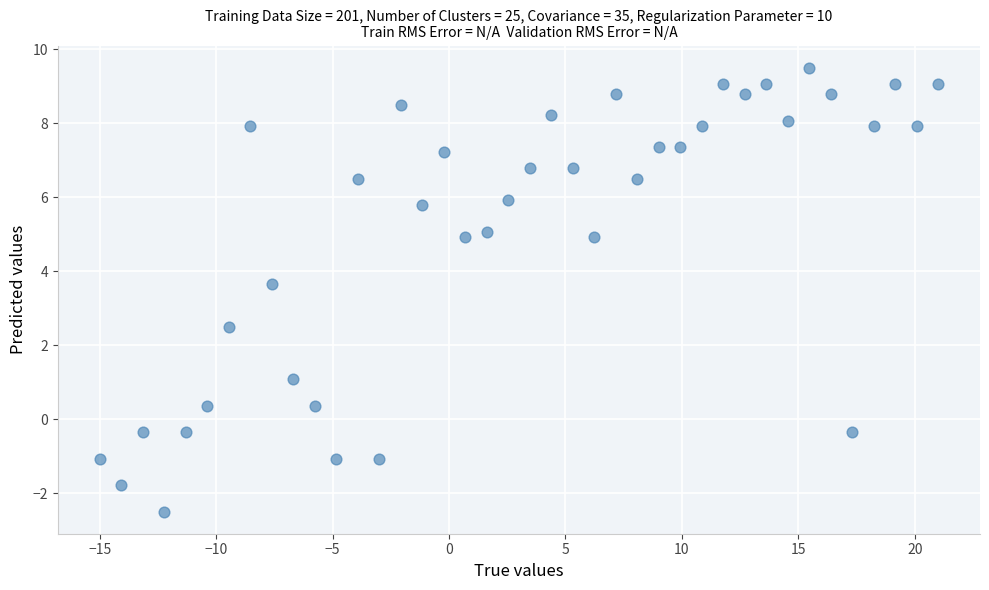

What is the range of X values (max minus min)?

36.0